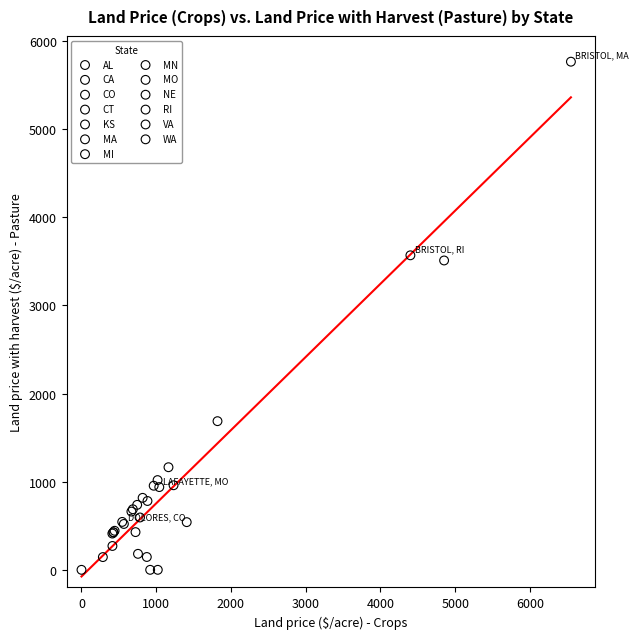

Which series contains the highest Y value?

MA